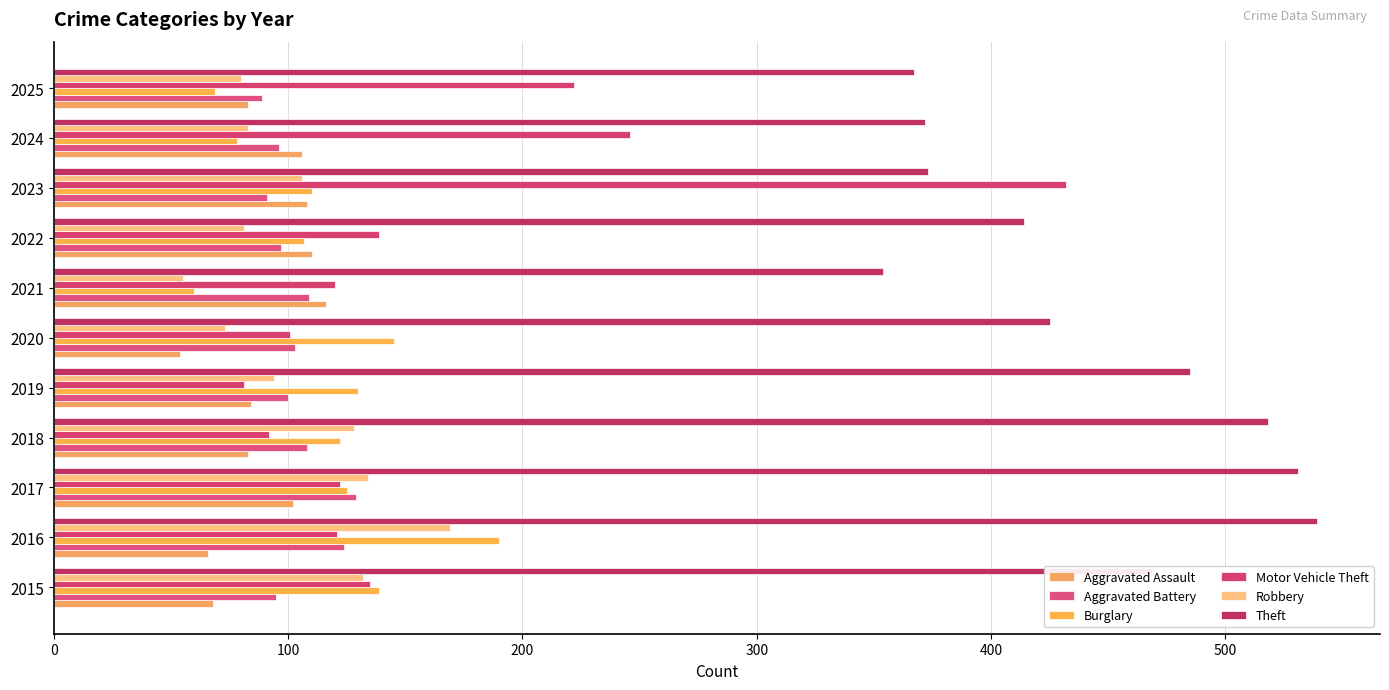

What is the average value of the Aggravated Assault series?

89